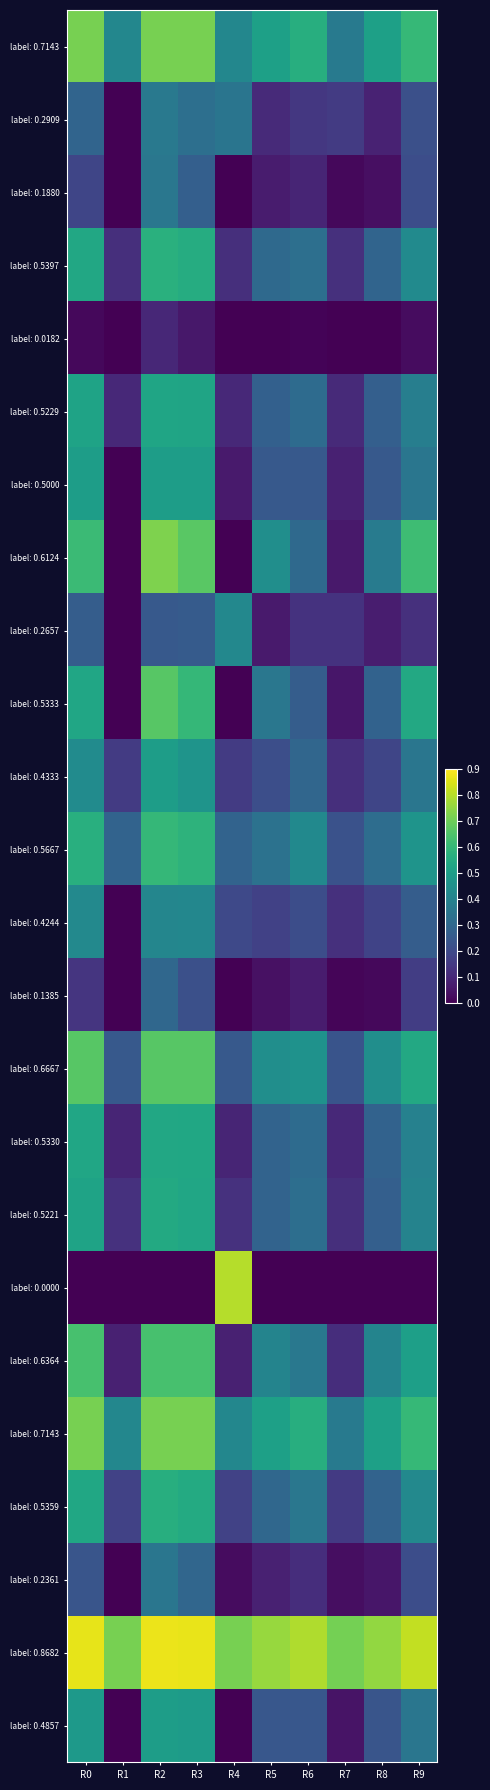

What is the greatest value displayed?

0.9